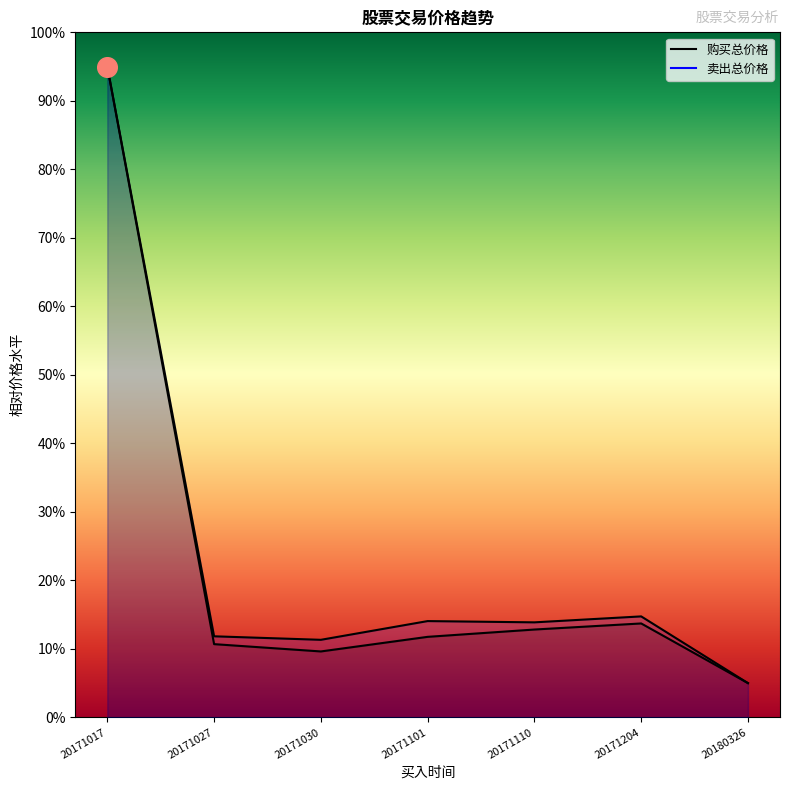

At how many categories does at least one series exceed 36?

1